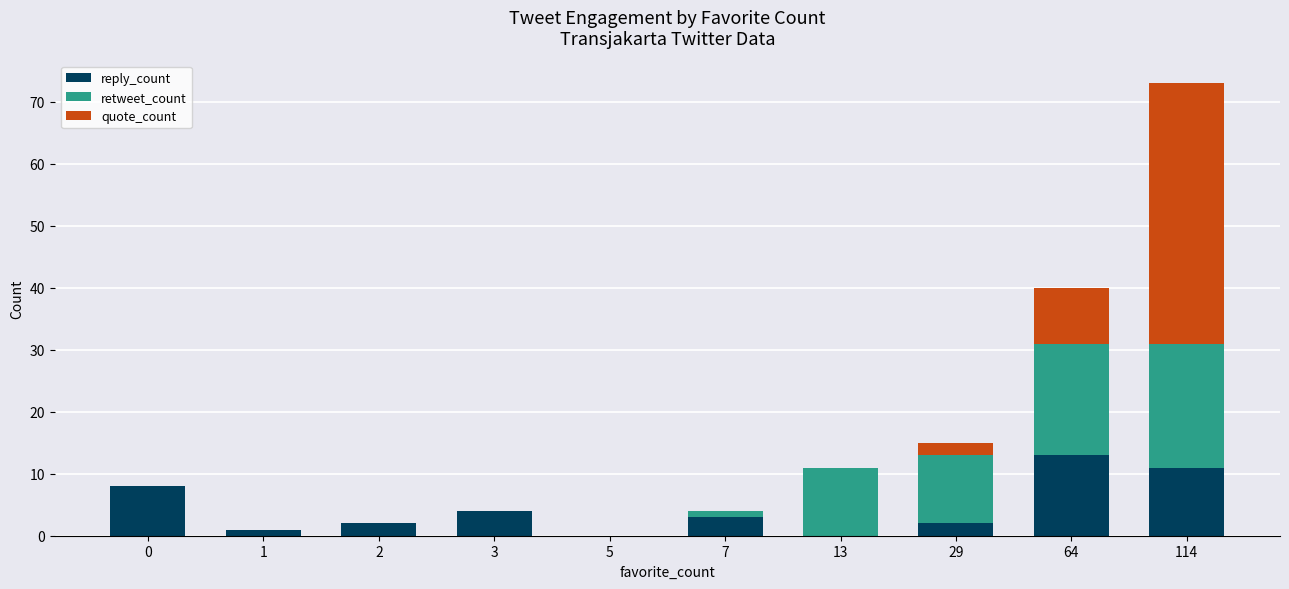

What are all the series names shown in the legend?

reply_count, retweet_count, quote_count